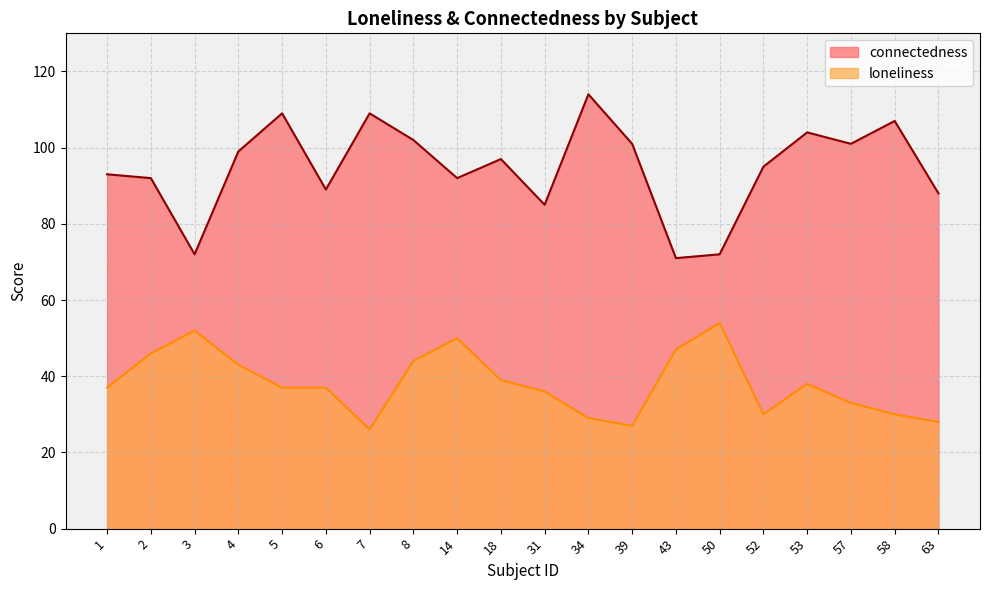

What is the approximate value of connectedness at 31?

85